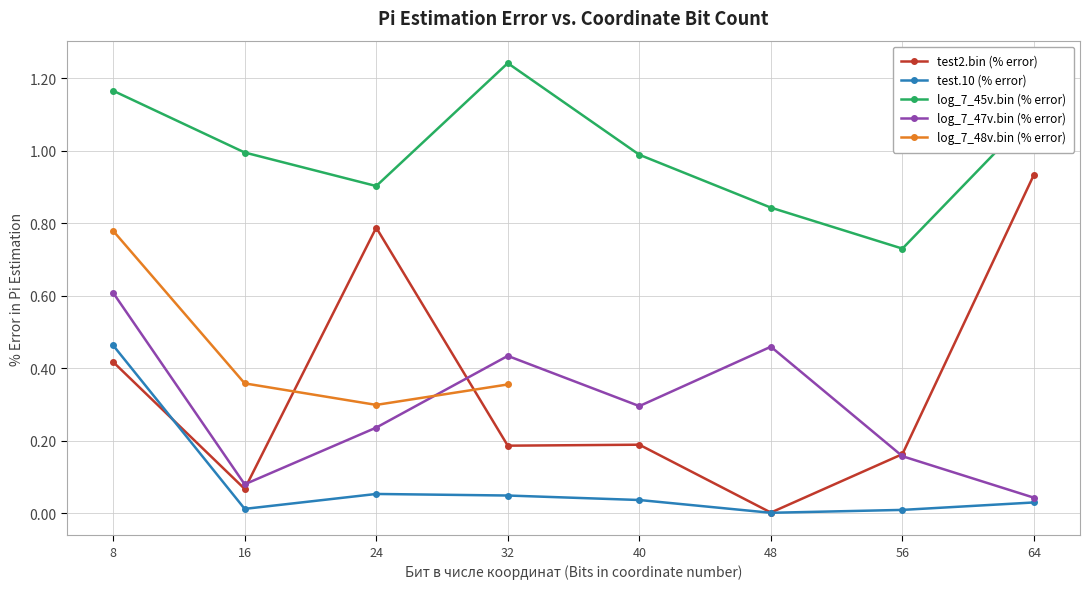

True or false: log_7_47v.bin (% error) and test.10 (% error) cross at least once.

False